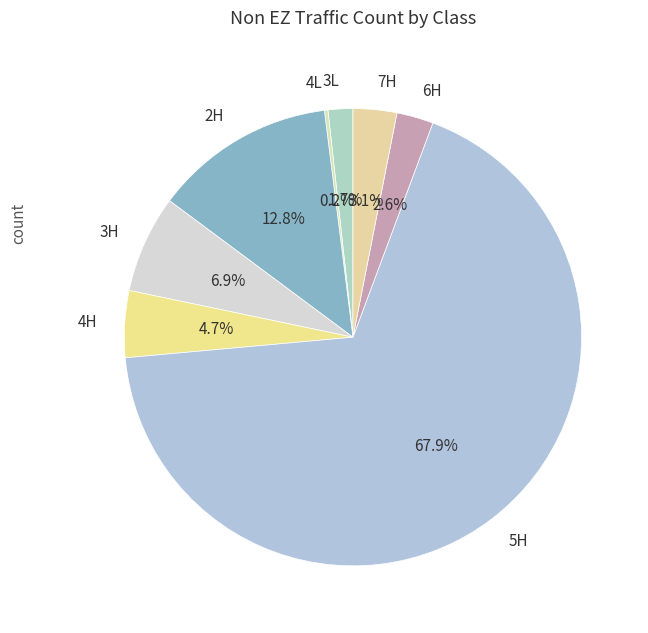

Approximately how many times larger is the value at 6H compared to 4H?

0.6